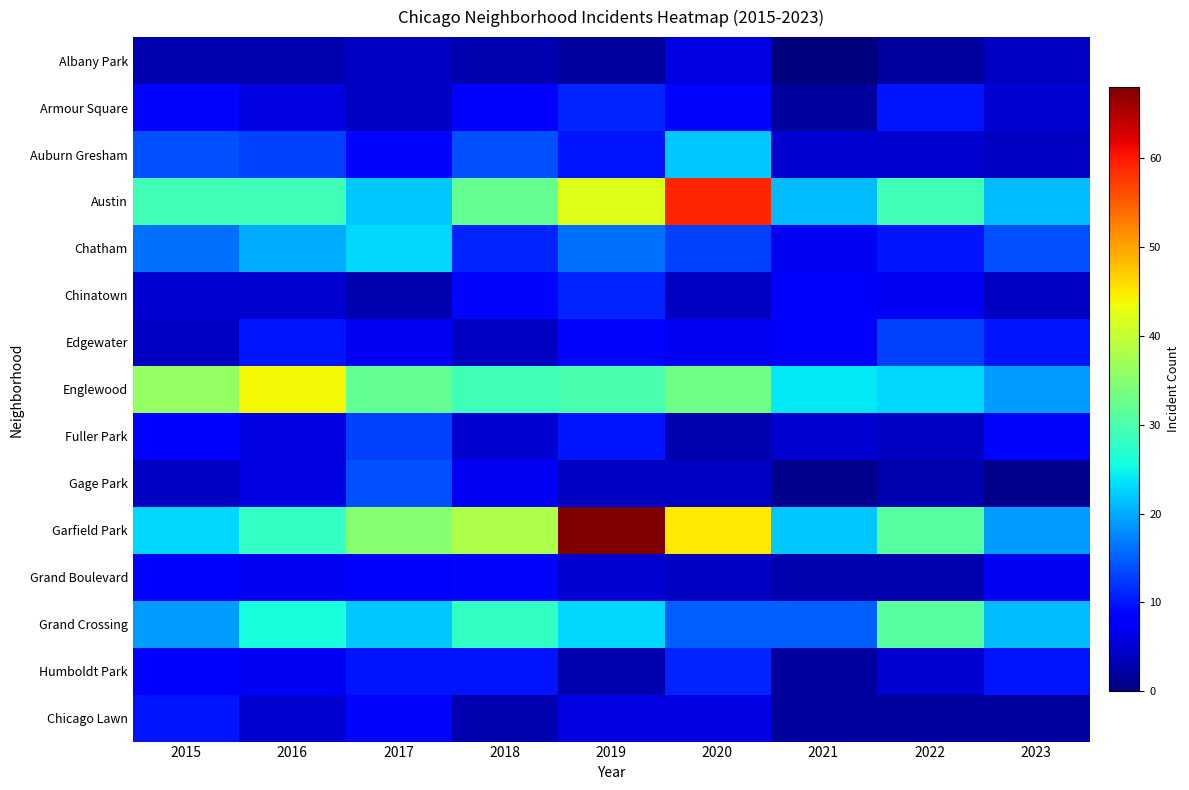

Between 2015 and 2018, which series saw the biggest shift?

Garfield Park